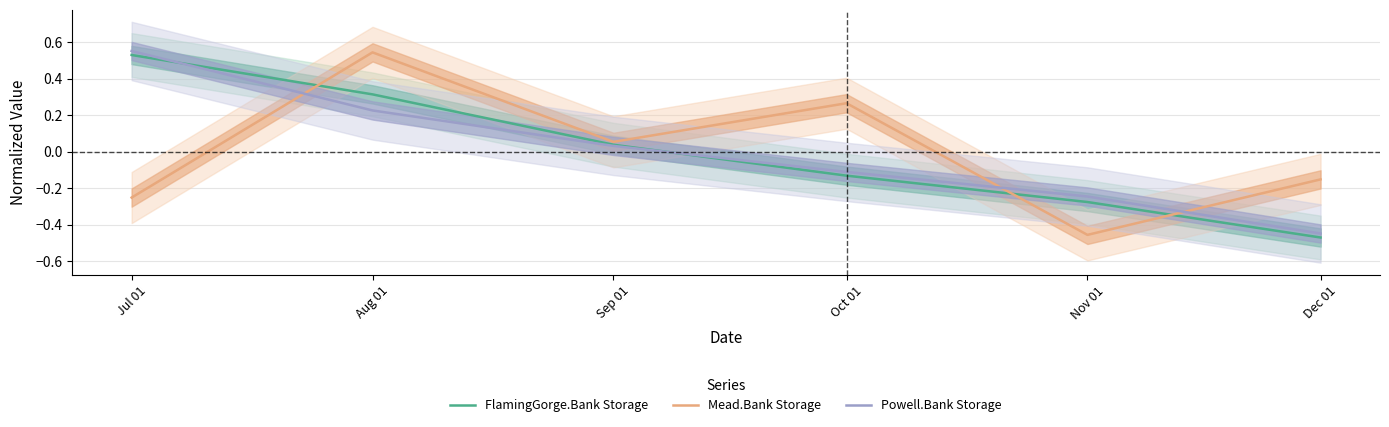

What is the minimum value shown in the chart?

-0.5